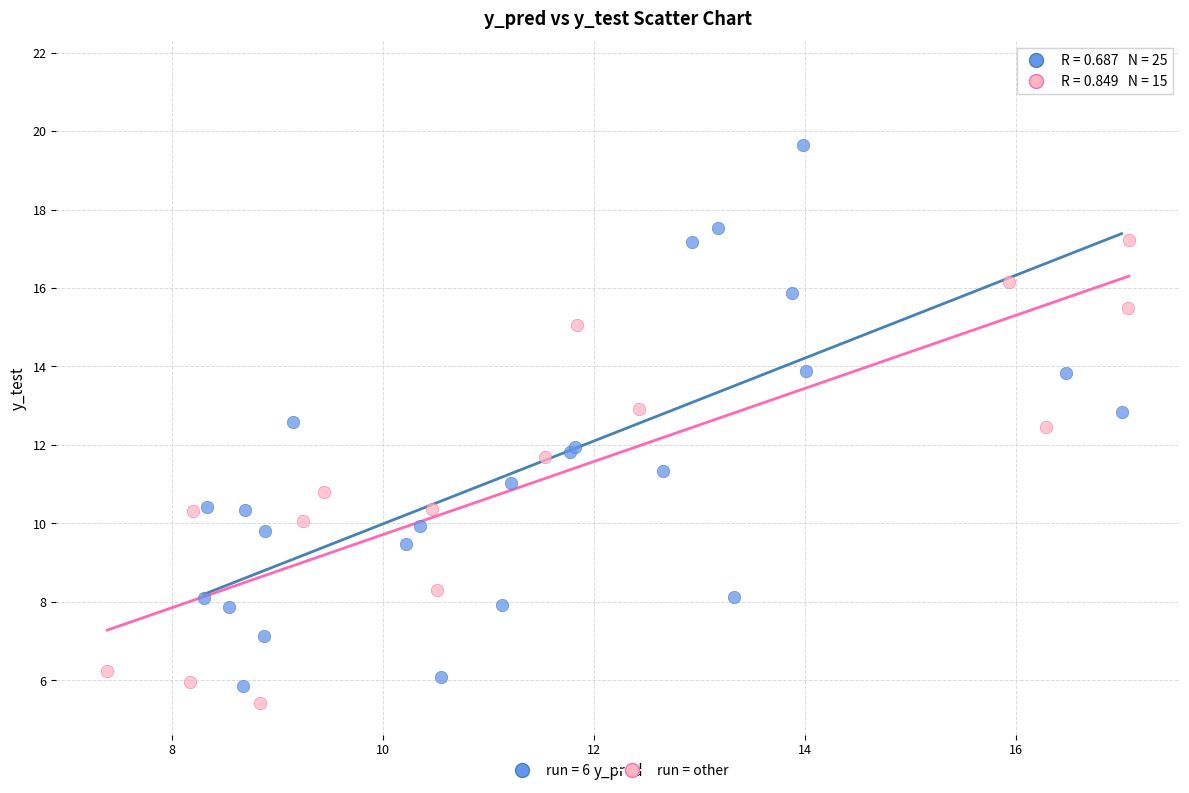

Which series has the widest spread of Y values?

run = 6